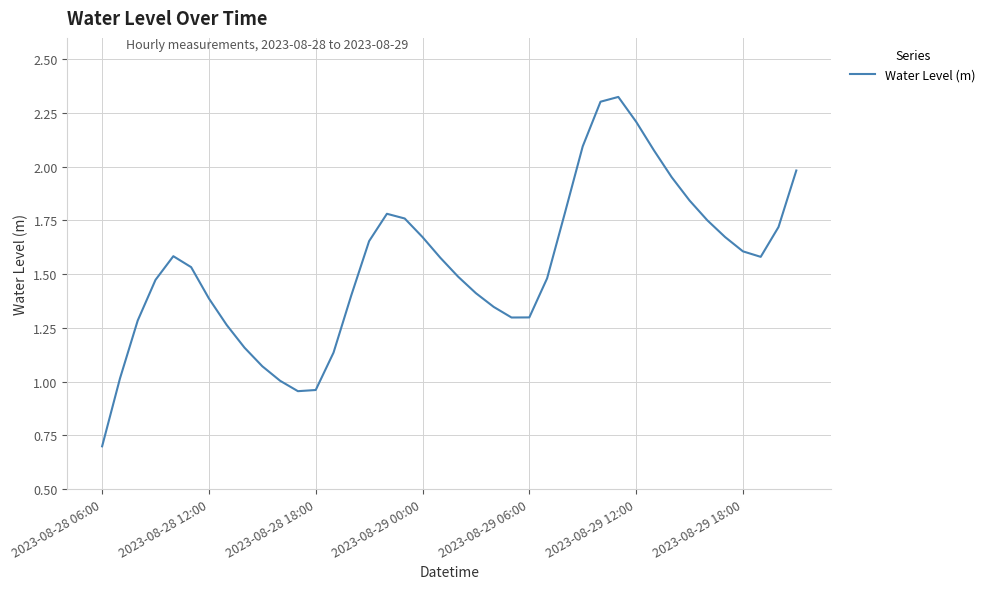

What is the sum of all values?

61.6